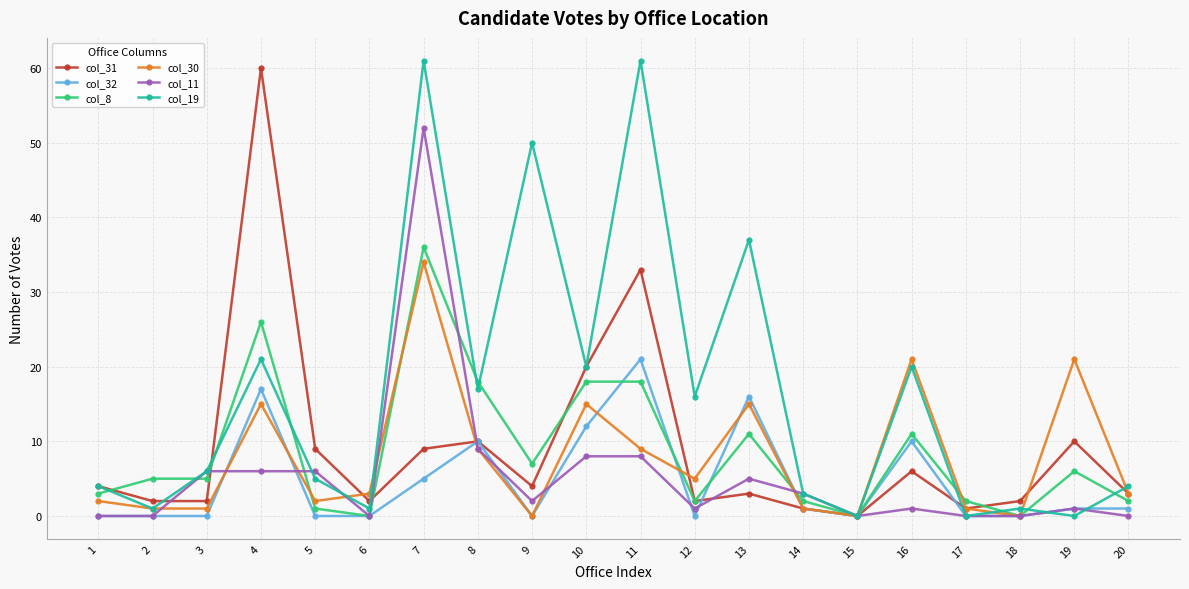

True or false: col_8 has more than 0 interior local peaks.

True